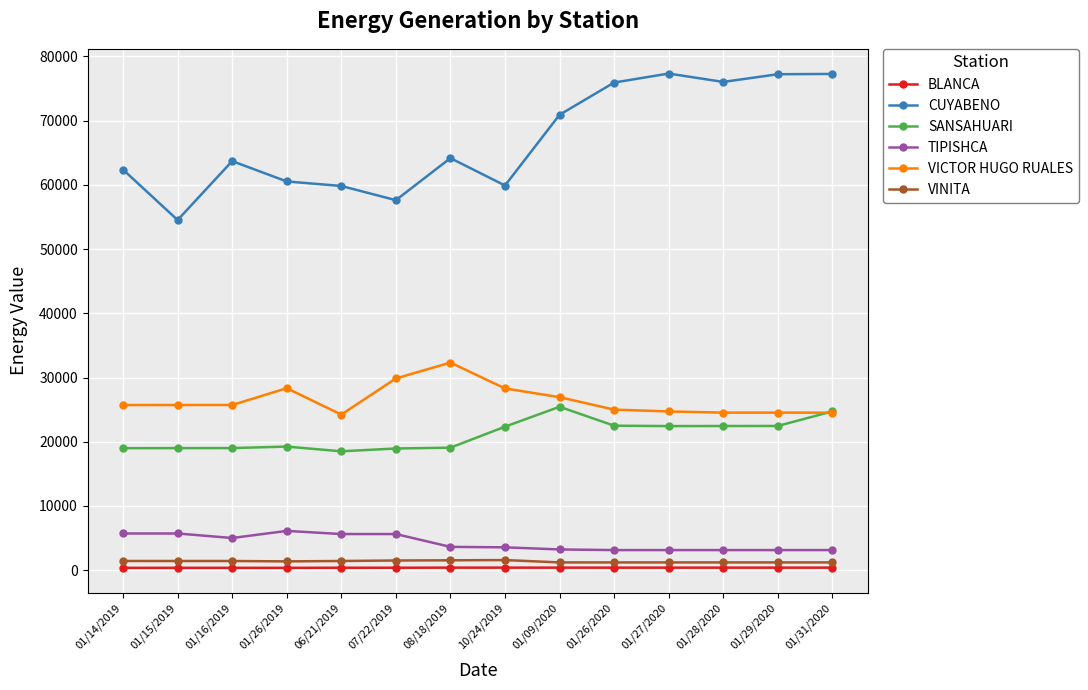

What is the maximum value shown in the chart?

77325.0